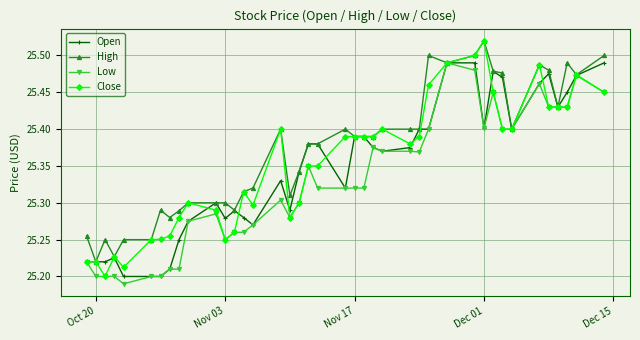

Count the Open values in the range 25 to 26.

40